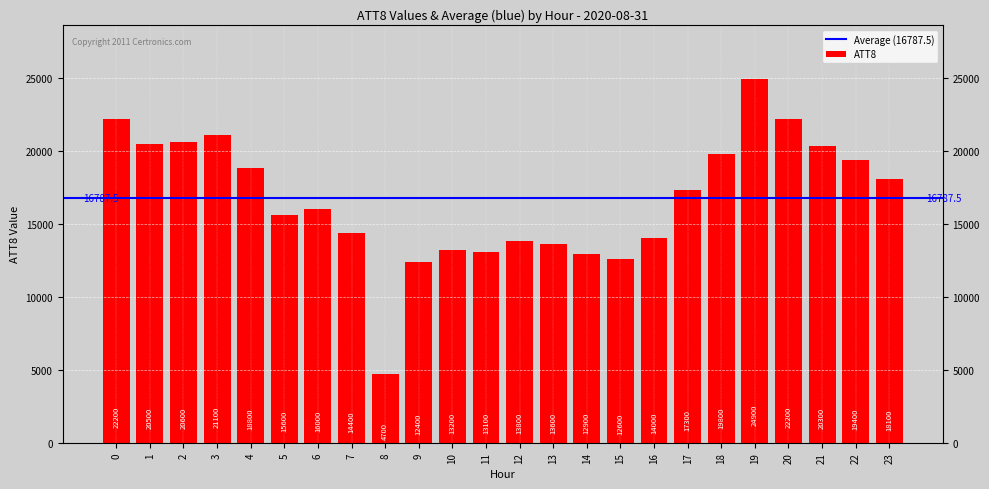

What is the value of the 22nd bar from the left?

20300